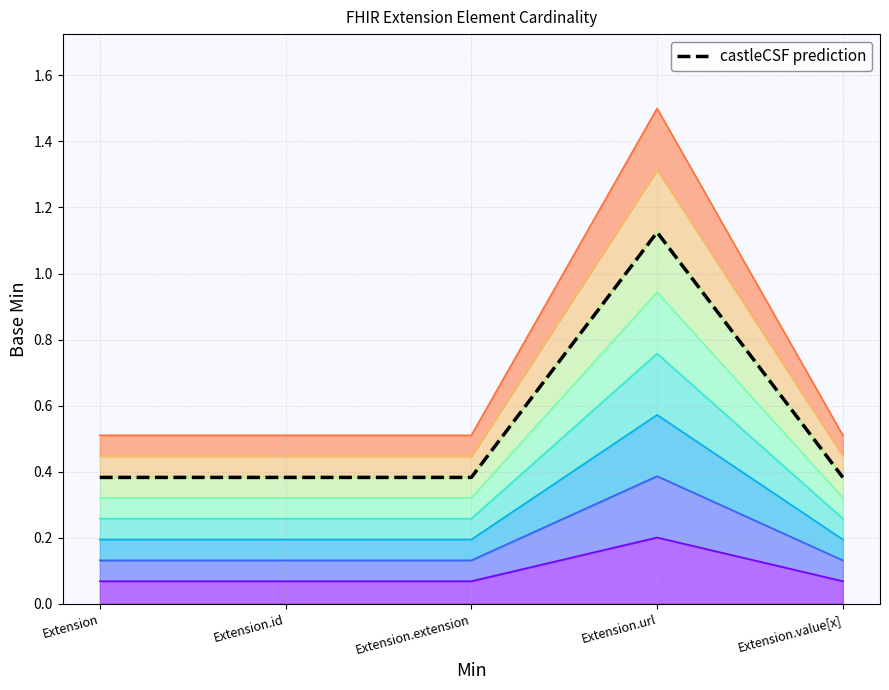

What is the minimum value shown in the chart?

0.4